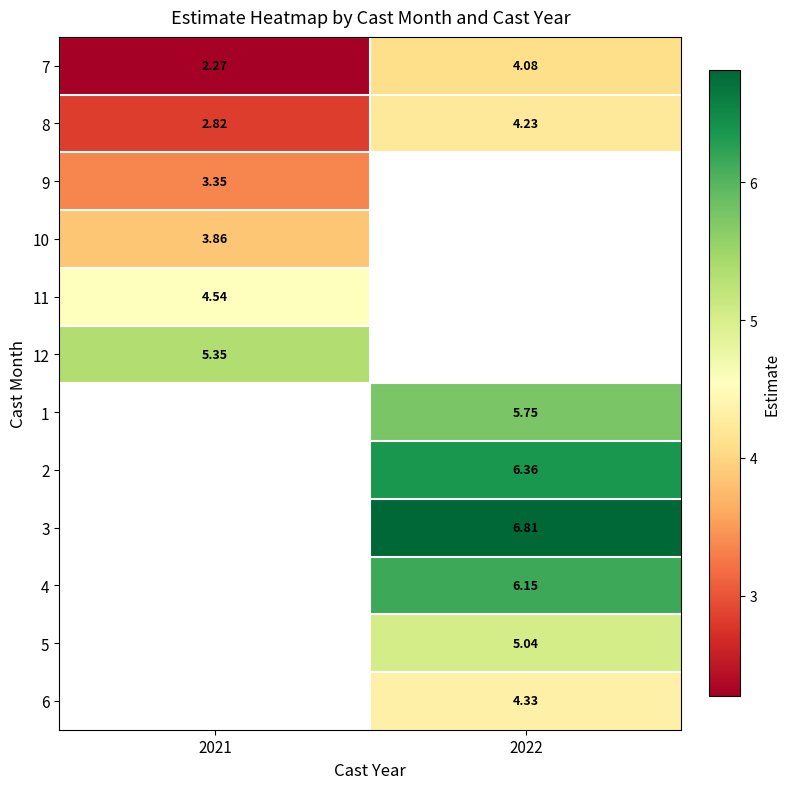

Is the value of 7 at 2021 greater than the value of 3 at 2022?

No